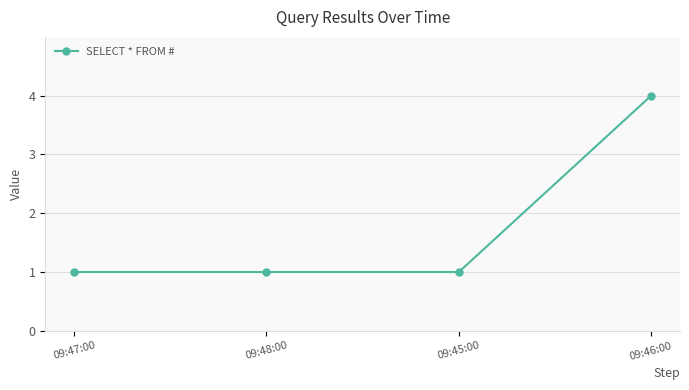

What position from the left is 09:45:00?

3